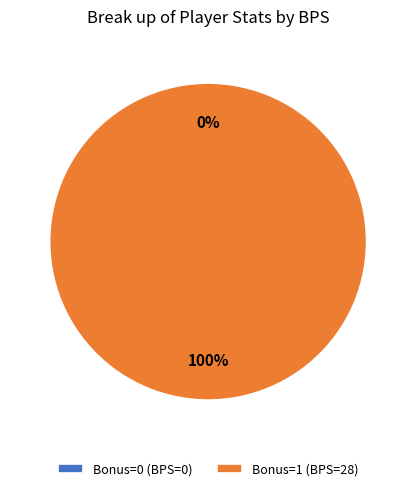

What is the largest slice in the pie chart?

Bonus=1 (BPS=28)